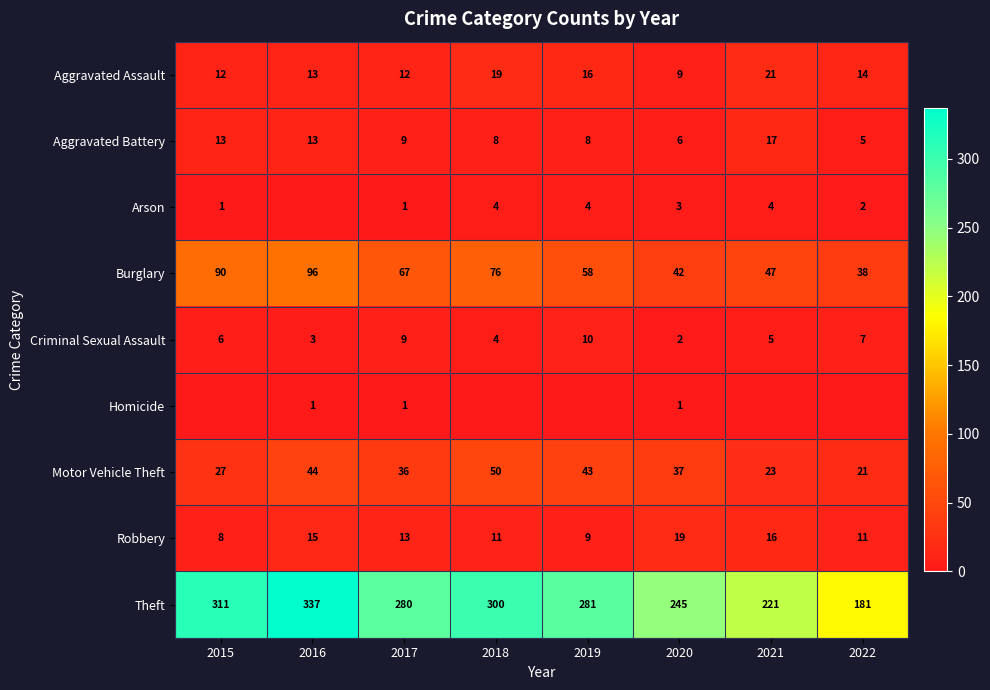

Which series has the largest total across all categories?

Theft